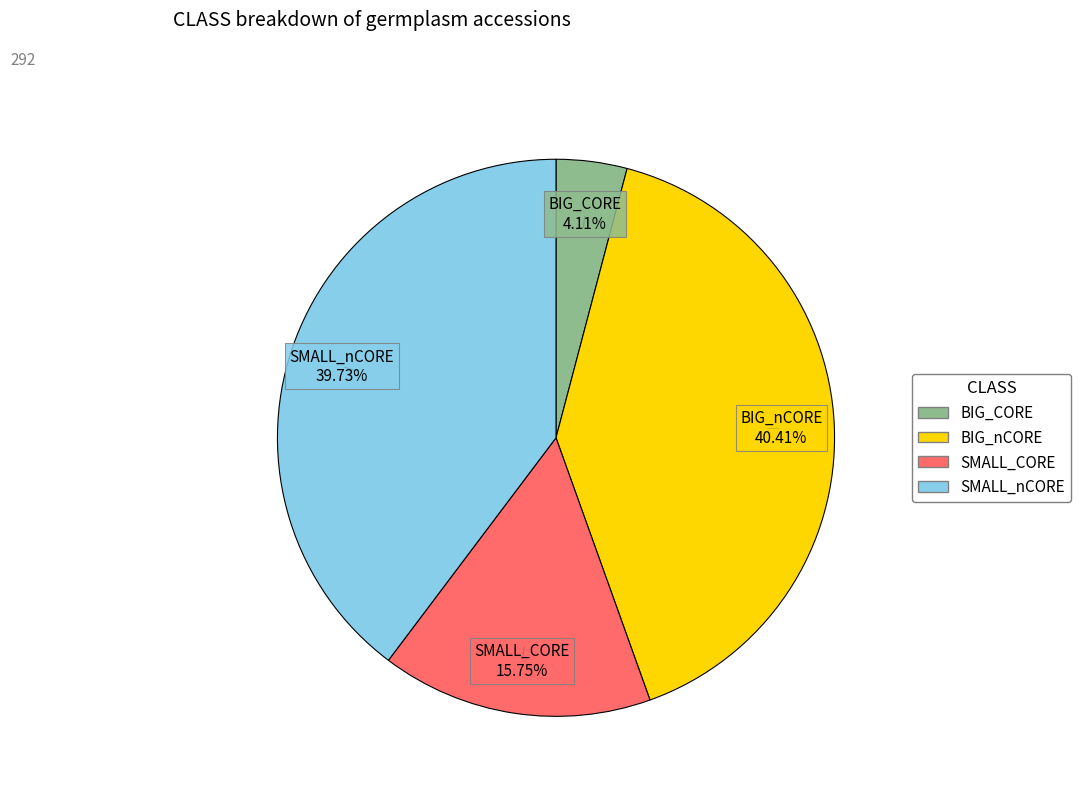

Is BIG_CORE the majority of the pie?

No